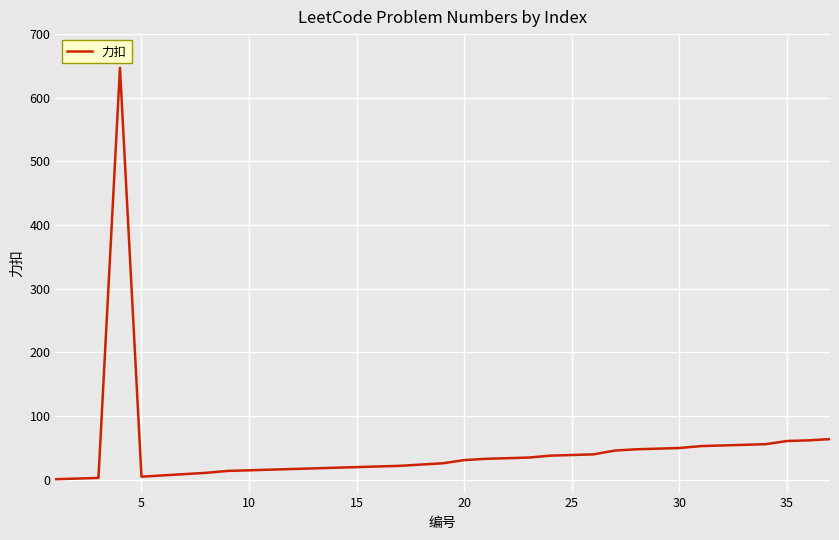

What is the maximum value shown in the chart?

647